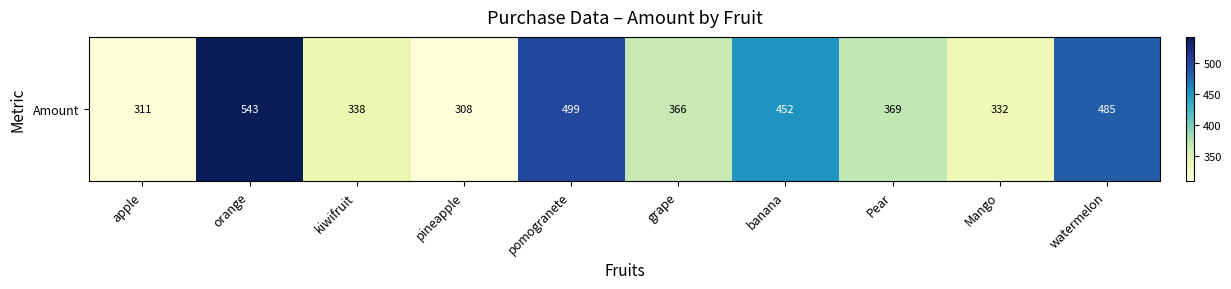

What is the minimum value shown in the chart?

308